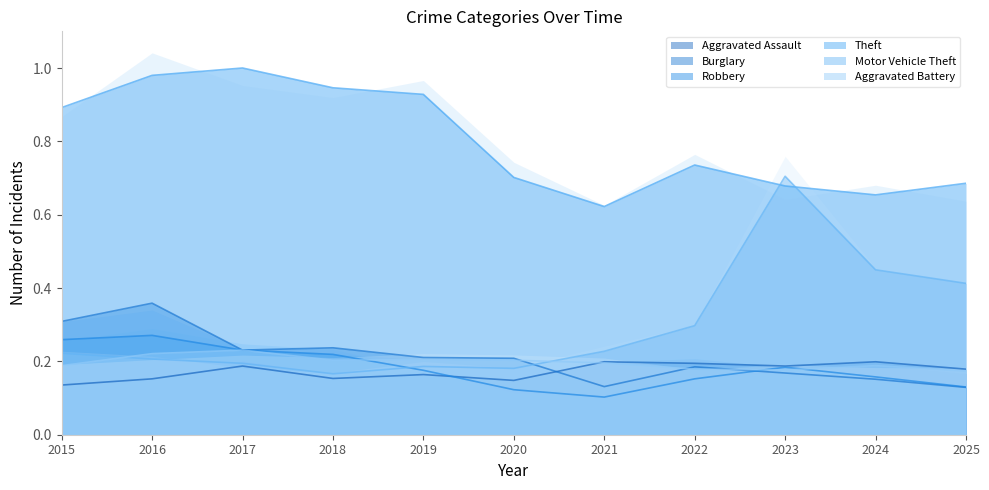

What is the maximum value for Robbery?

0.3